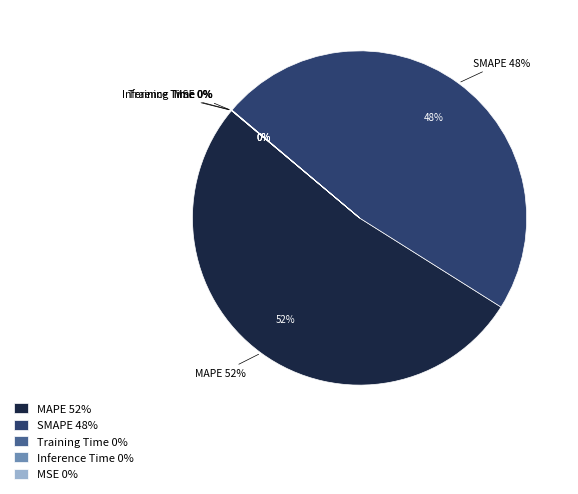

Which slice is the largest?

MAPE